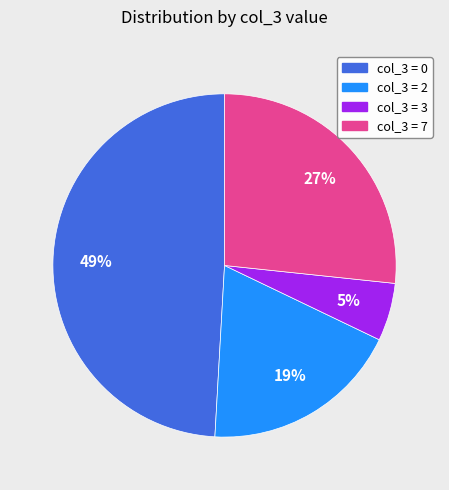

Does any single category account for the majority?

No